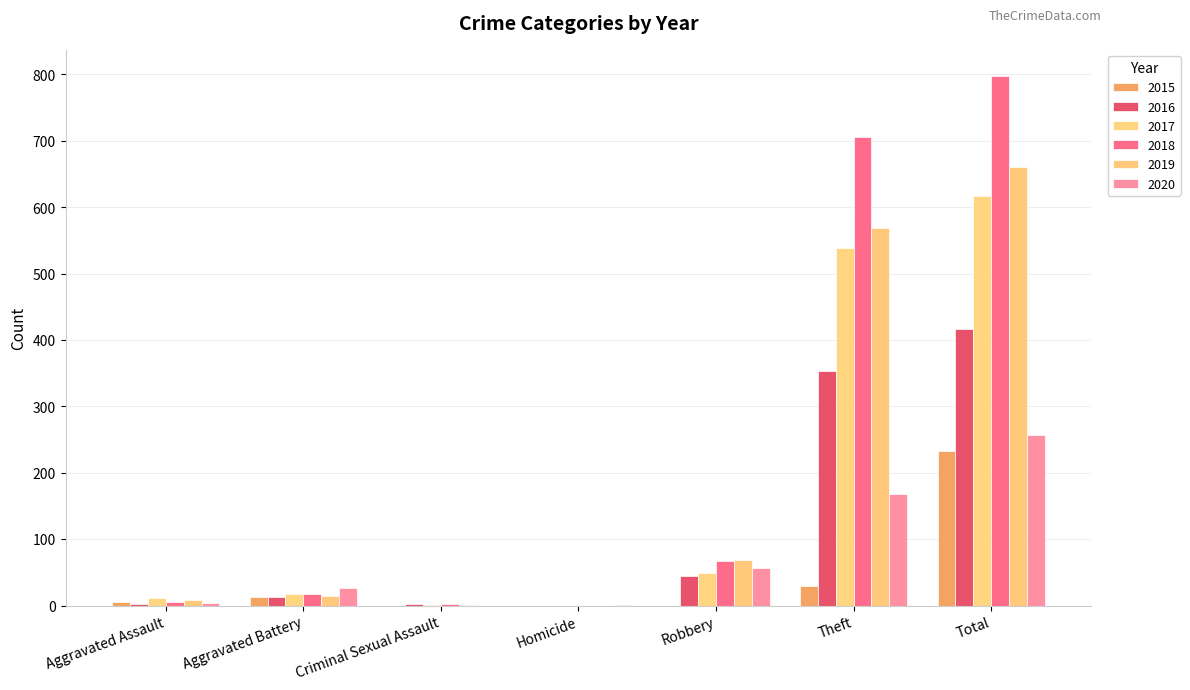

What is the label of the 6th bar from the left?

Theft